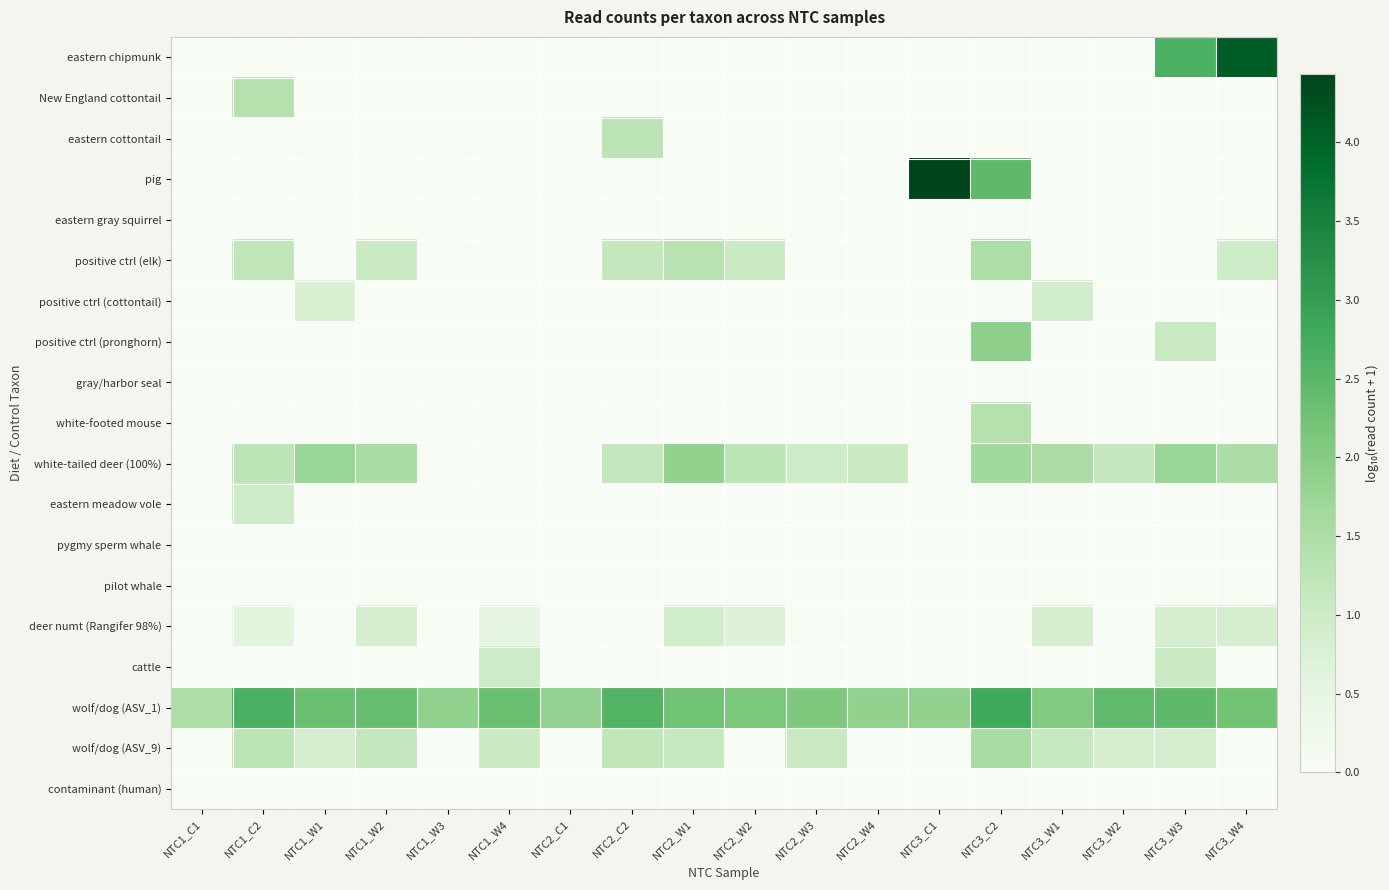

At how many categories does at least one series exceed 3?

2